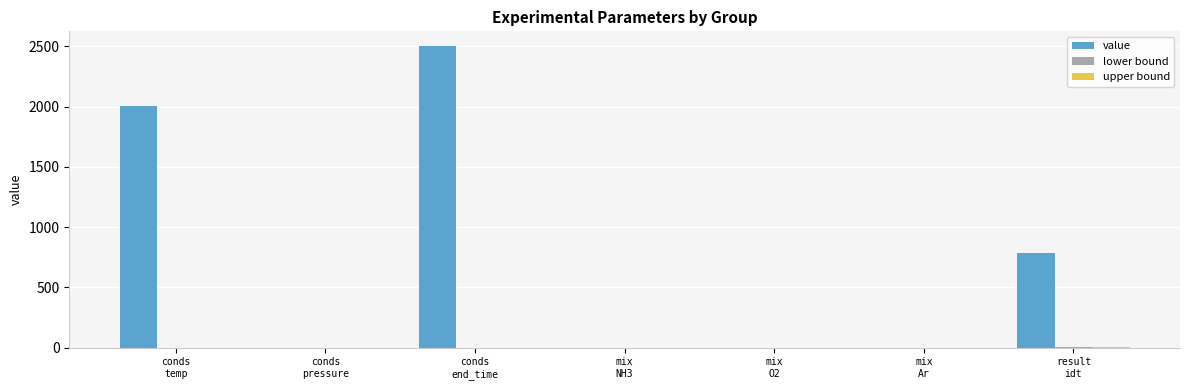

What is the sum of all value values?

5293.5